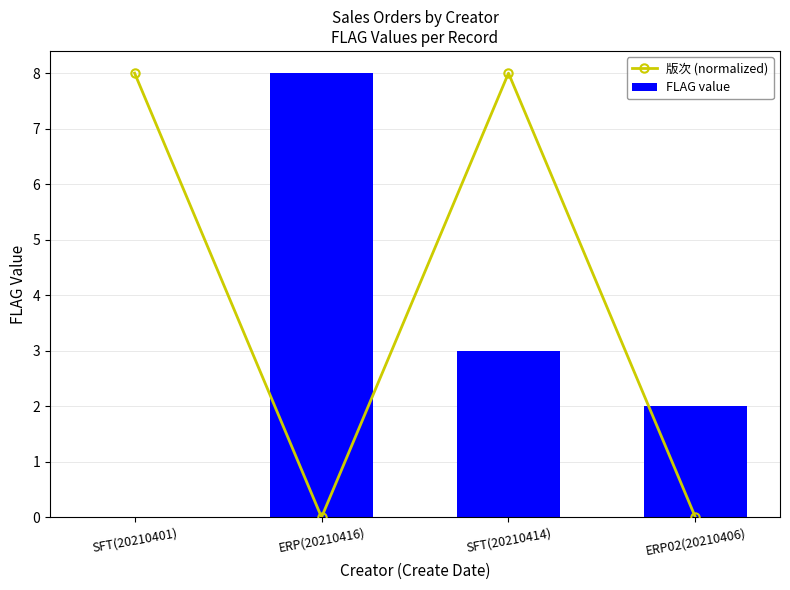

What is the value of the FLAG value bar at the 4th from the left?

2